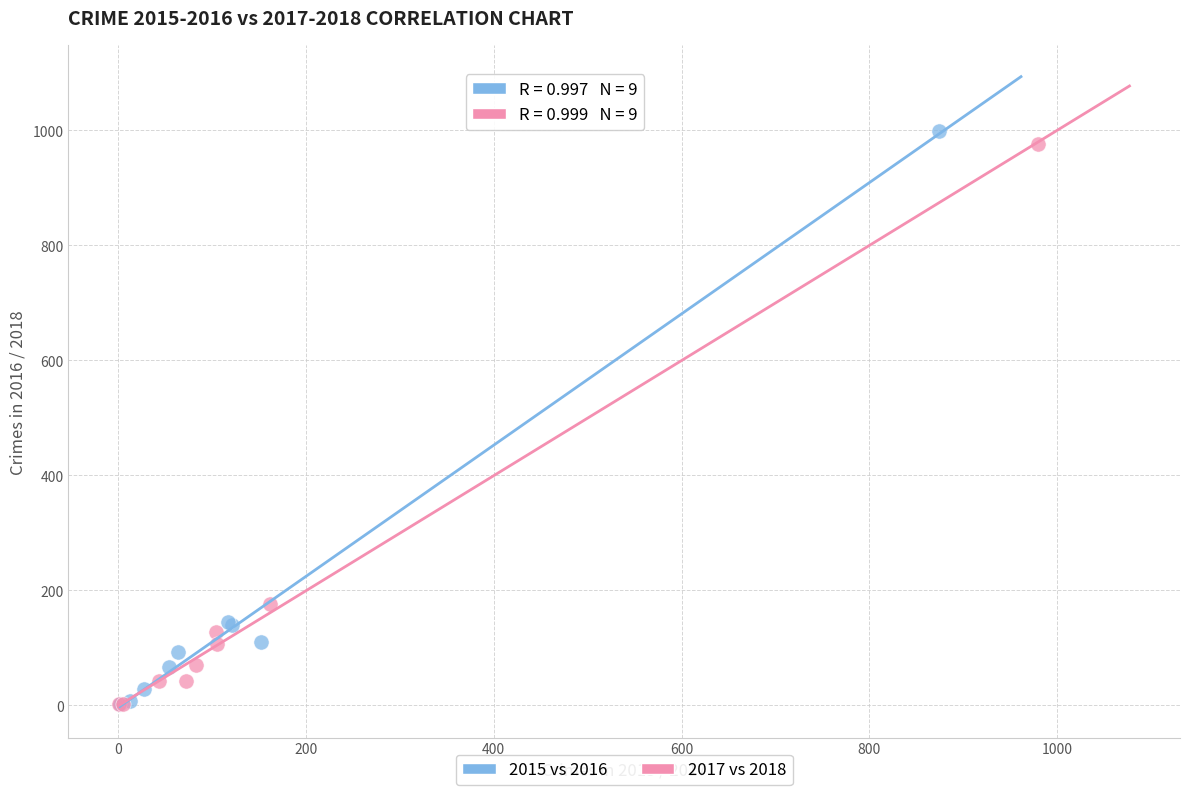

Which series has the largest Y range (max minus min)?

2015 vs 2016